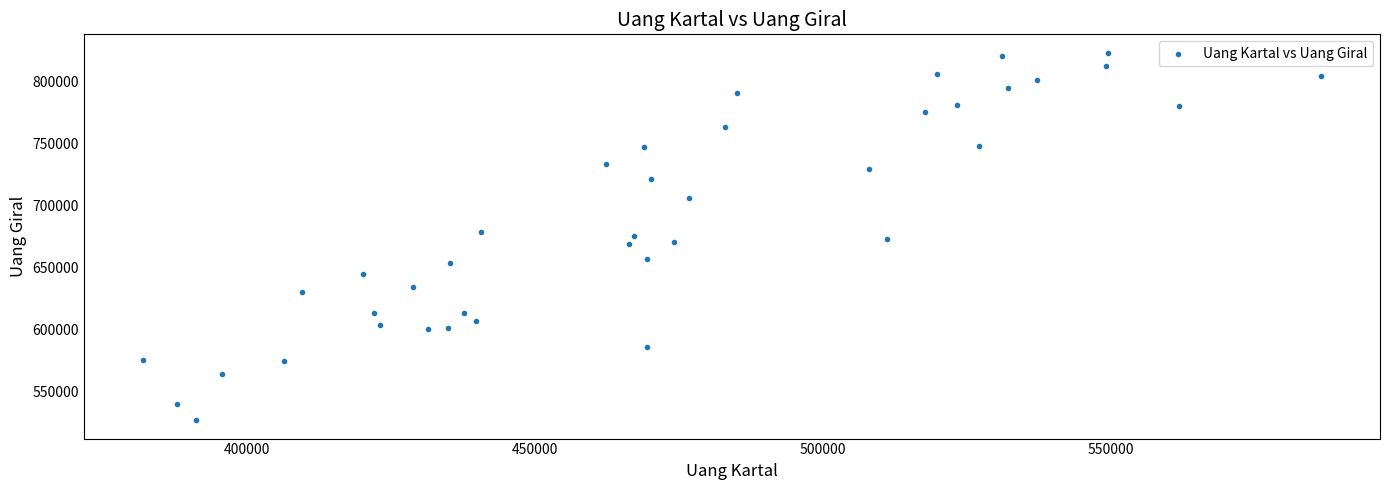

What is the range of Y values (max minus min)?

296165.0